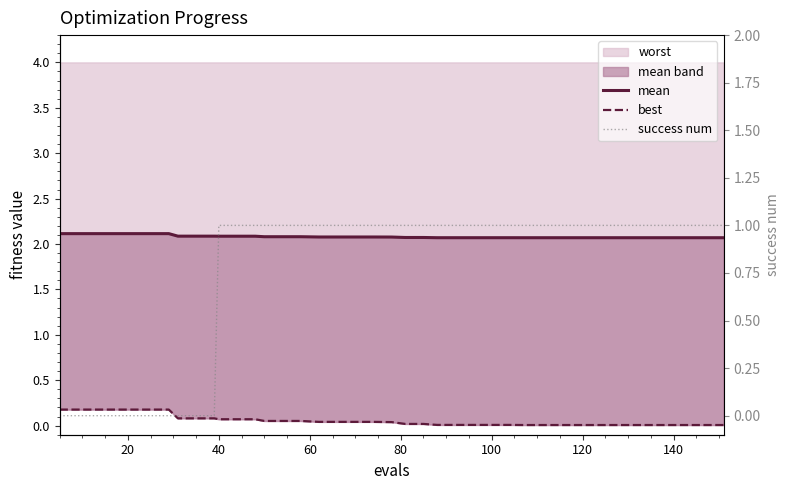

List the series in order of their overall mean, lowest first.

best, success num, mean